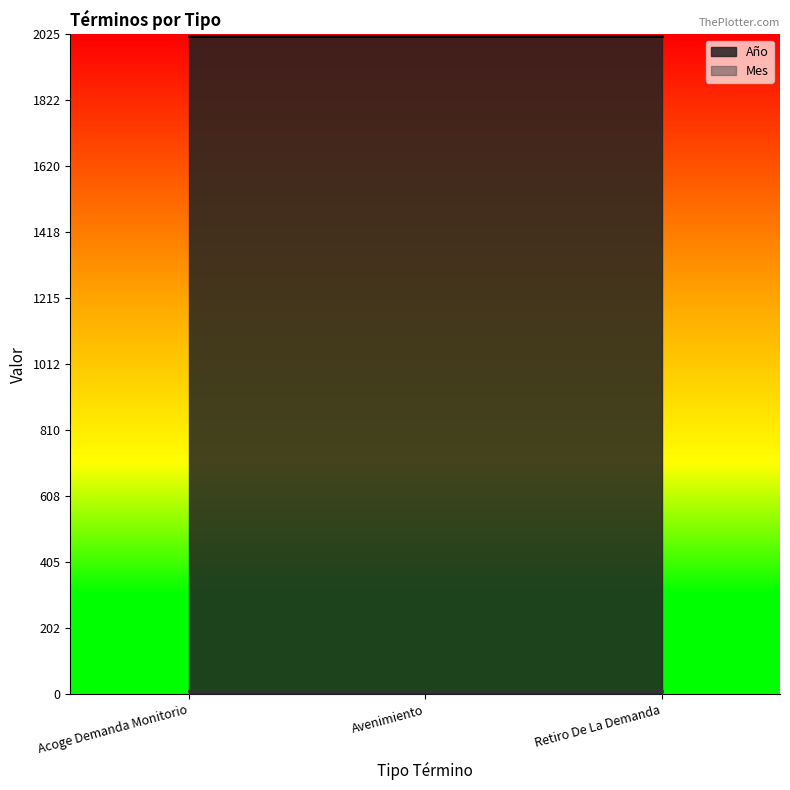

What is the sum of the Mes values at Acoge Demanda Monitorio and Avenimiento?

20